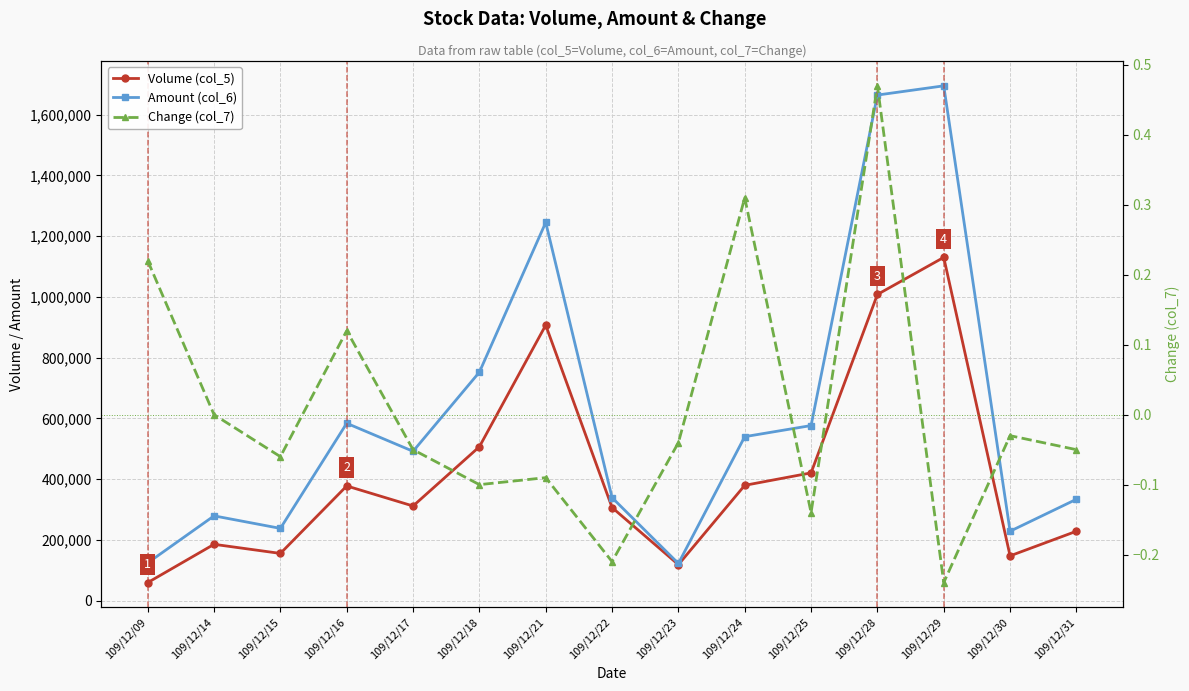

What is the difference between the maximum and minimum values in the Change (col_7) series?

0.7